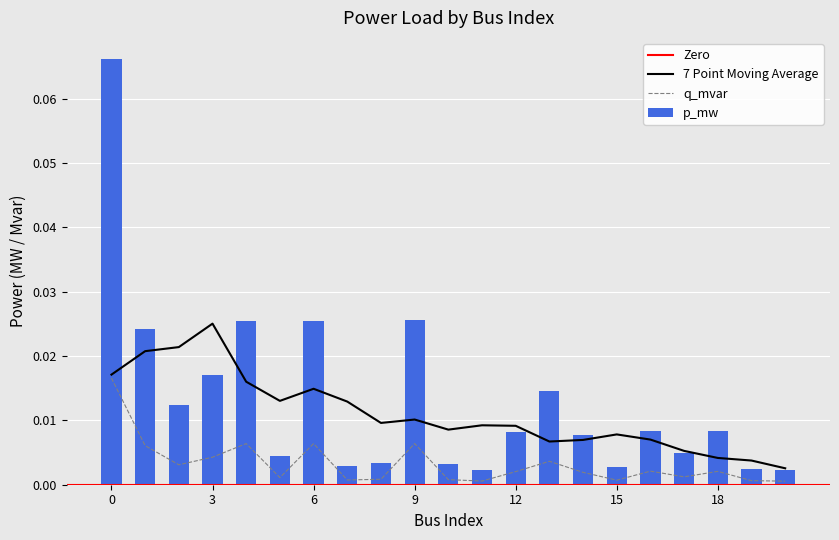

Which has a higher value, 16 or 19?

16